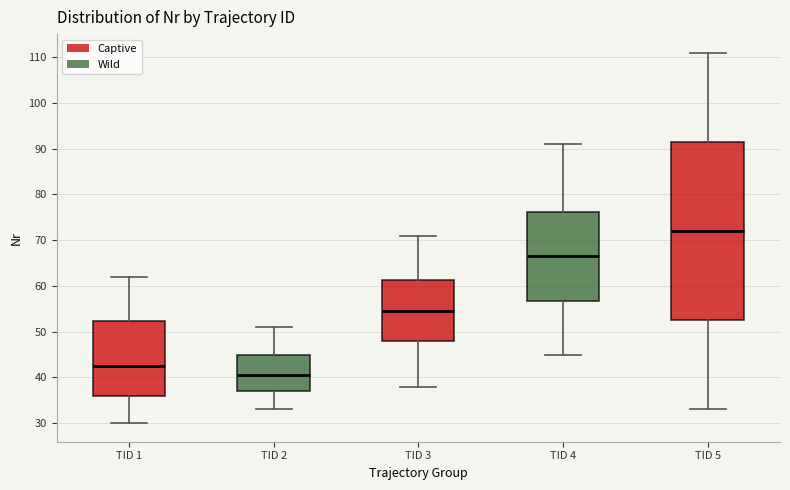

Reading left to right, read every box against the y-axis: the position of its median line, the range the box covers, and the ends of its whiskers. The values are not printed on the chart, so give them approximately, as read against the axis.

TID 1: median 43, box 36 to 52, whiskers 30 to 62
TID 2: median 41, box 37 to 45, whiskers 33 to 51
TID 3: median 55, box 48 to 61, whiskers 38 to 71
TID 4: median 67, box 57 to 76, whiskers 45 to 91
TID 5: median 72, box 53 to 92, whiskers 33 to 111